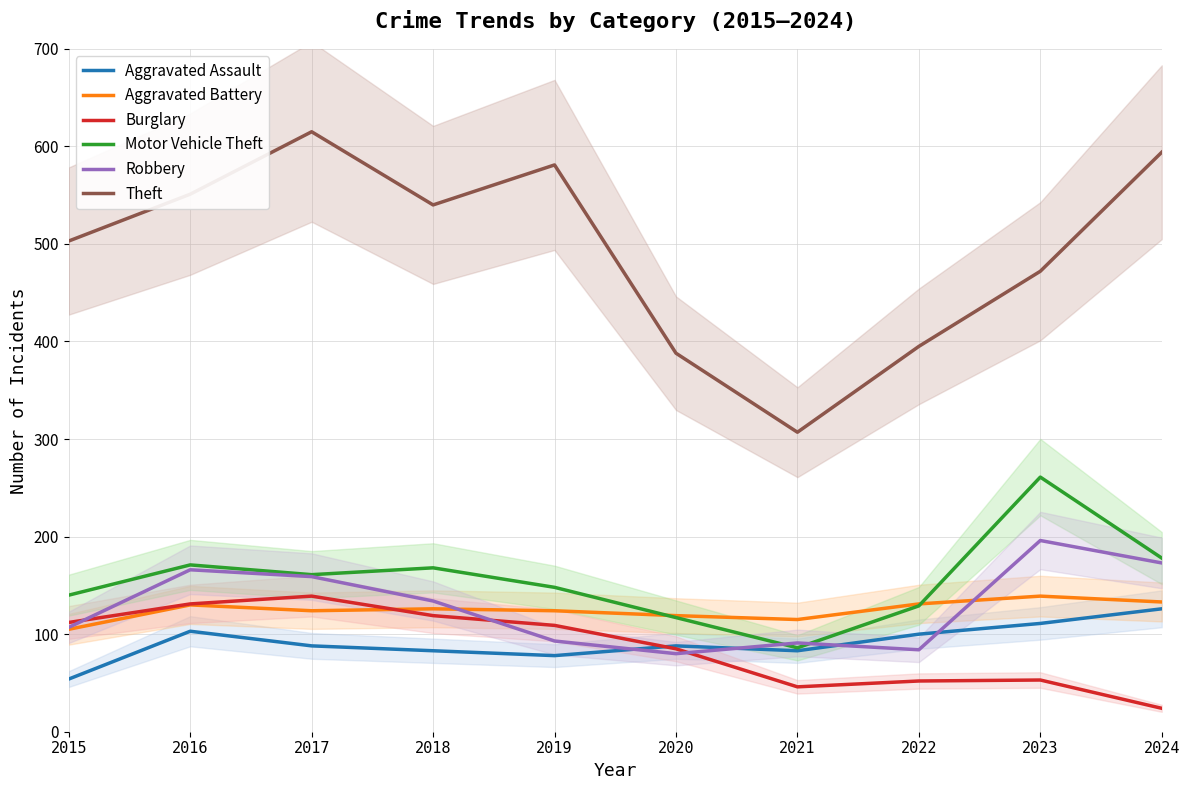

At which label does Robbery reach its minimum?

2020